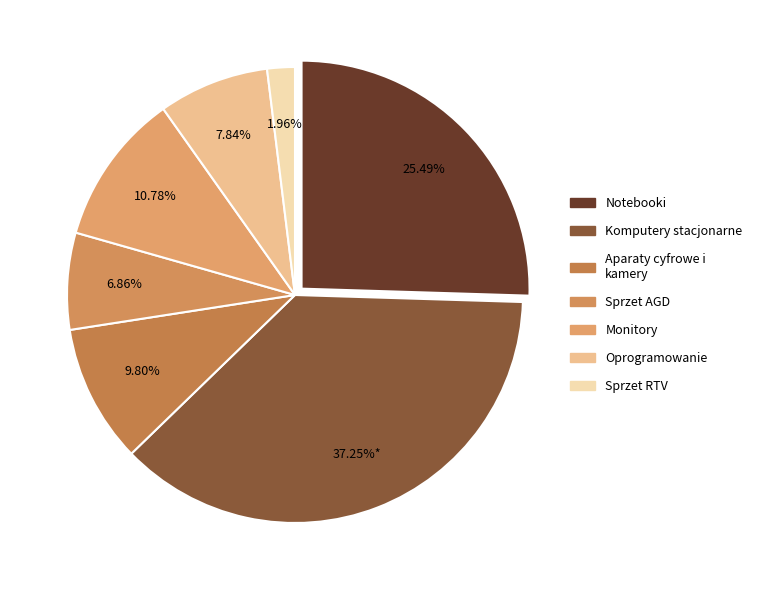

How many segments does this pie chart have?

7